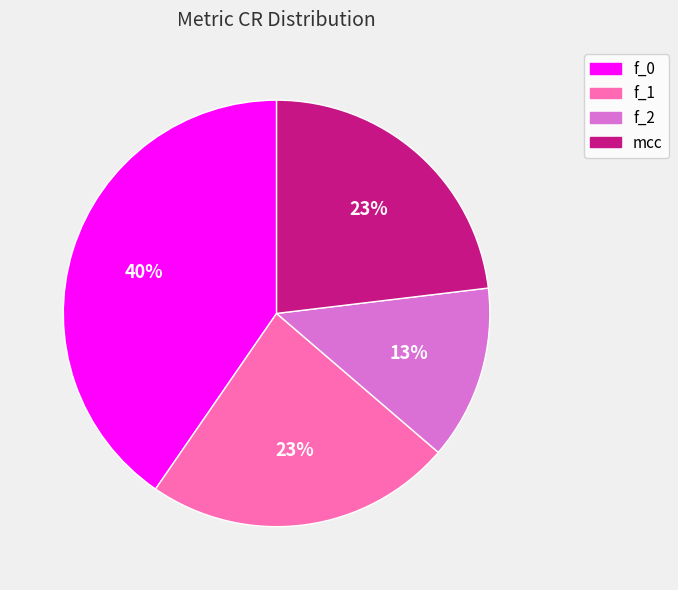

Do mcc and f_1 together represent more than half of the pie?

No